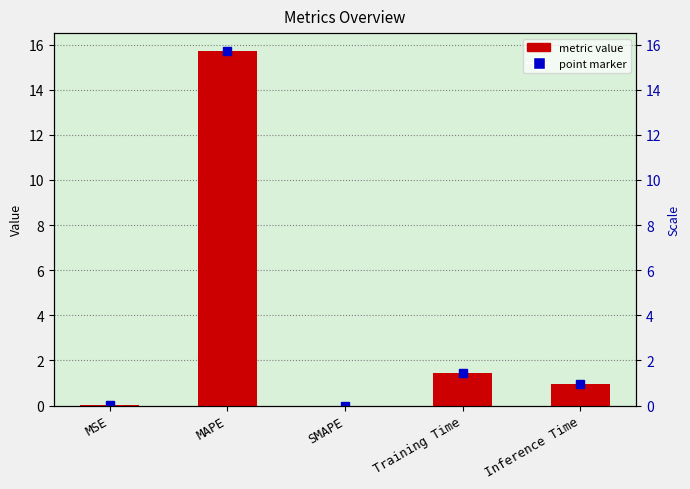

The value at Training Time is 1.5. True or false?

True